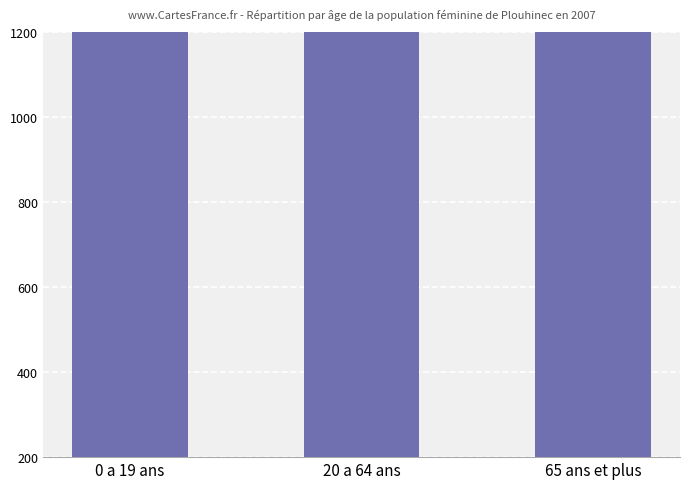

Rank the categories by value from highest to lowest.

20 a 64 ans, 65 ans et plus, 0 a 19 ans